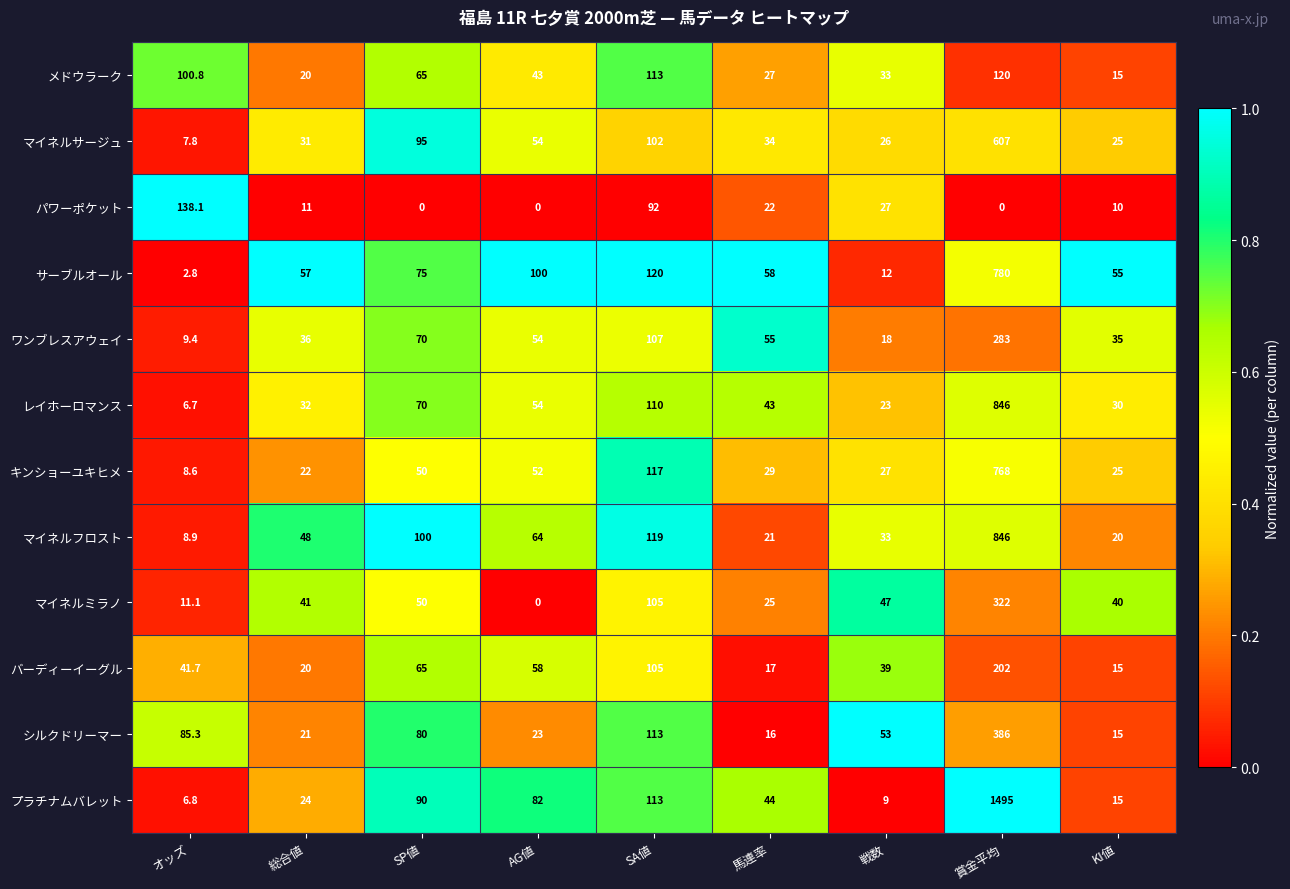

Rank the series at オッズ from lowest to highest value.

サーブルオール, レイホーロマンス, プラチナムバレット, マイネルサージュ, キンショーユキヒメ, マイネルフロスト, ワンブレスアウェイ, マイネルミラノ, バーディーイーグル, シルクドリーマー, メドウラーク, パワーポケット